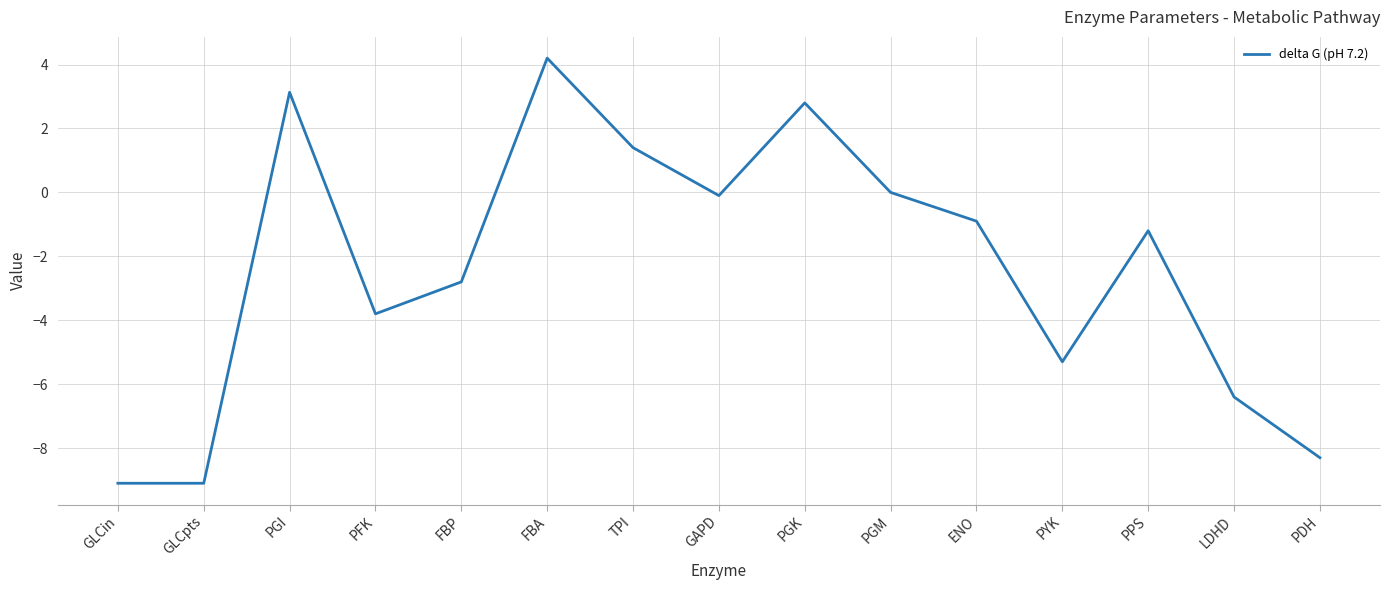

How many categories are shown in the chart?

15